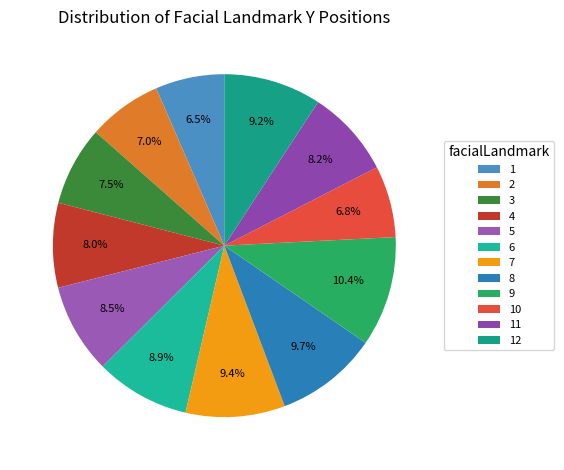

Does 7 represent more than half of the total?

No